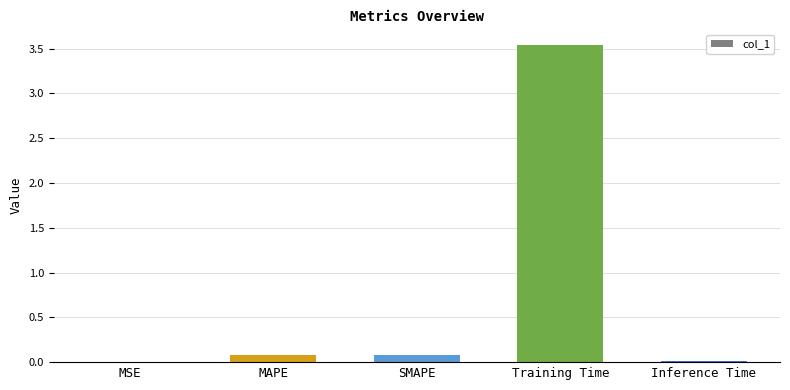

The value at Inference Time is 0.0. True or false?

True